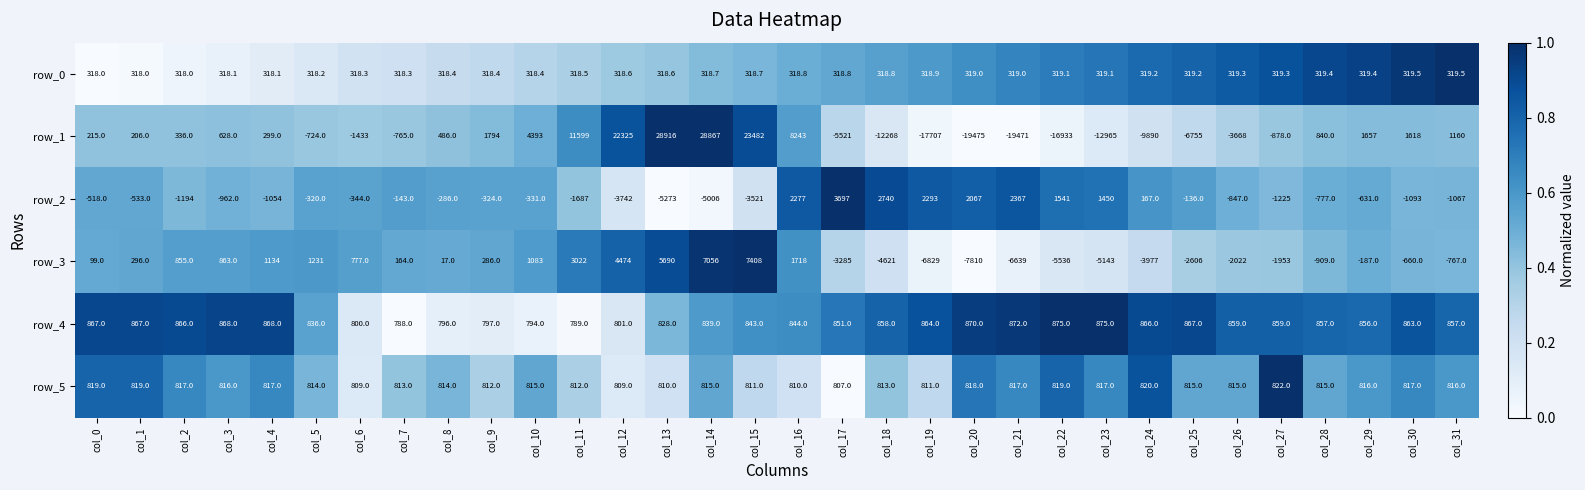

How many categories are shown in the chart?

32